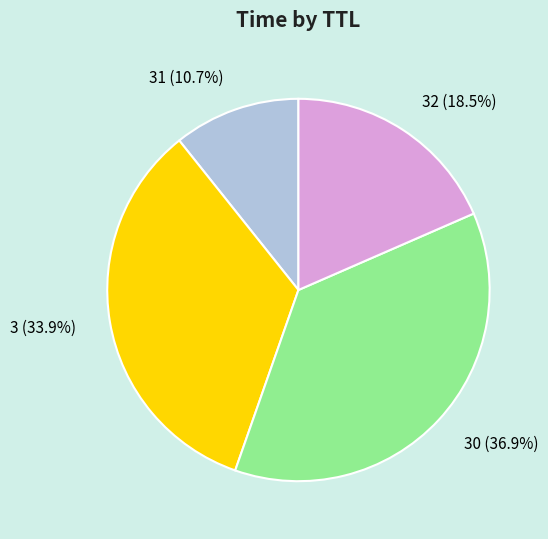

What is the largest slice in the pie chart?

30